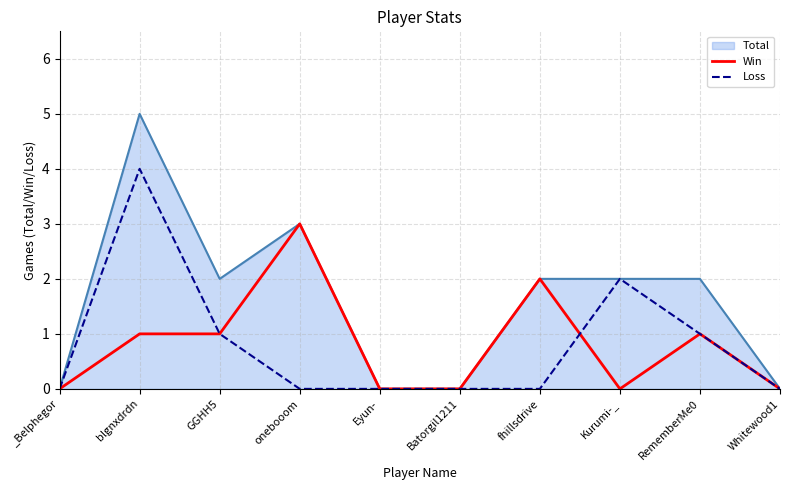

What position from the left is Batorgil1211?

6